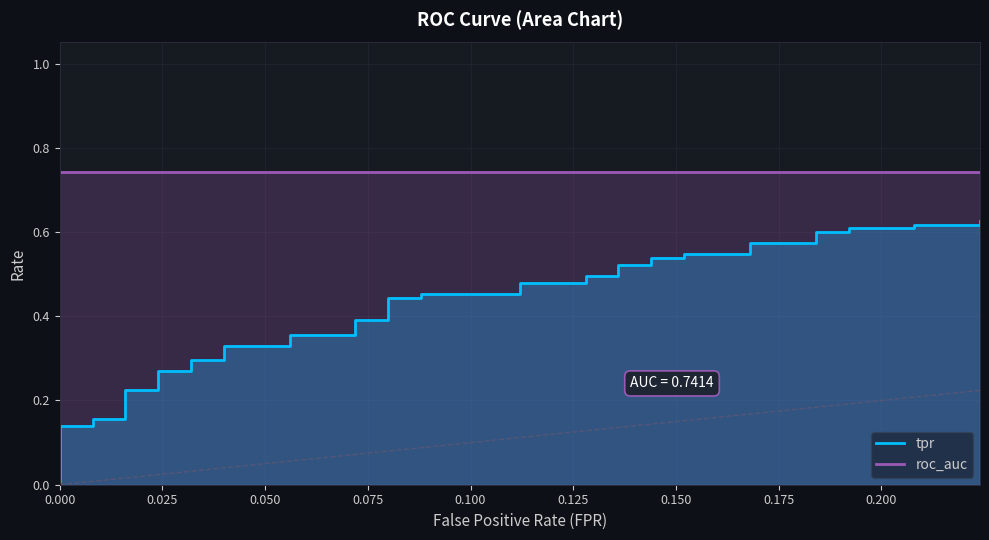

True or false: roc_auc and tpr intersect in this chart.

False